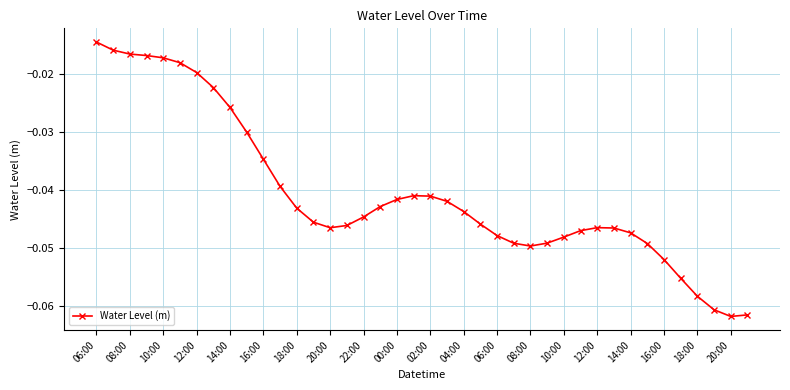

True or false: the data has more than 1 interior local peaks.

True